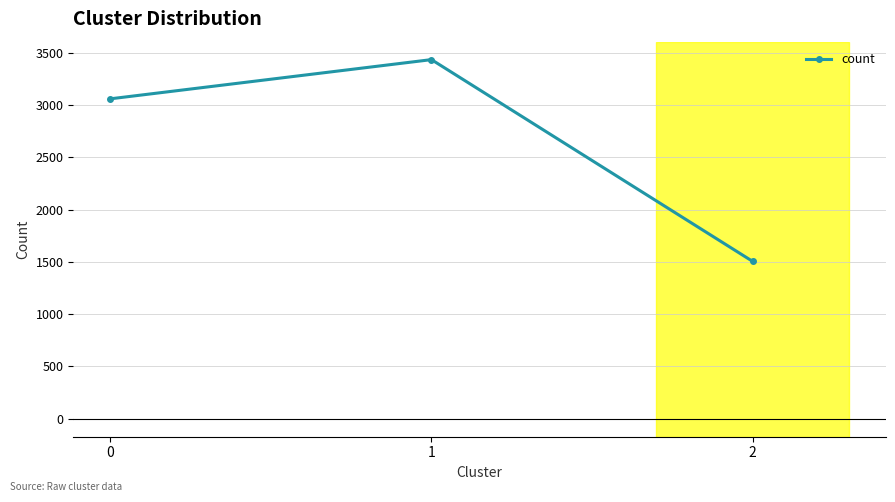

What is the maximum value shown in the chart?

3435